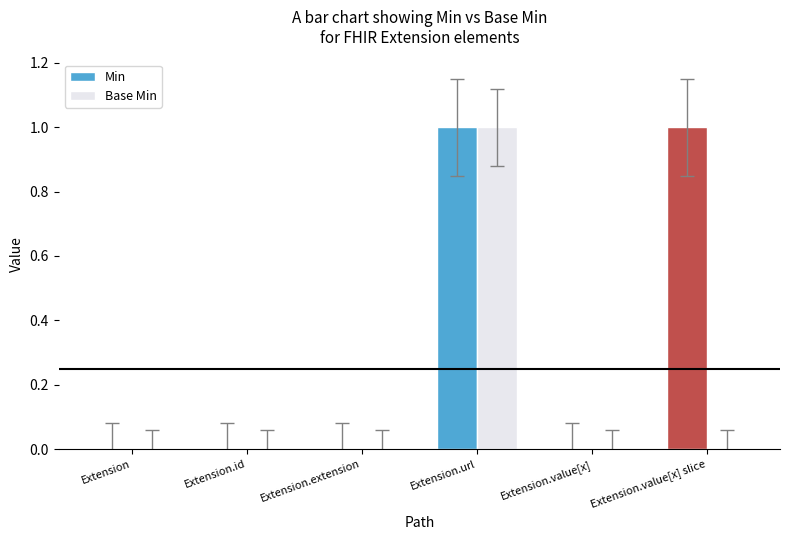

Between Extension.url and Extension.value[x] slice, which series saw the biggest shift?

Base Min